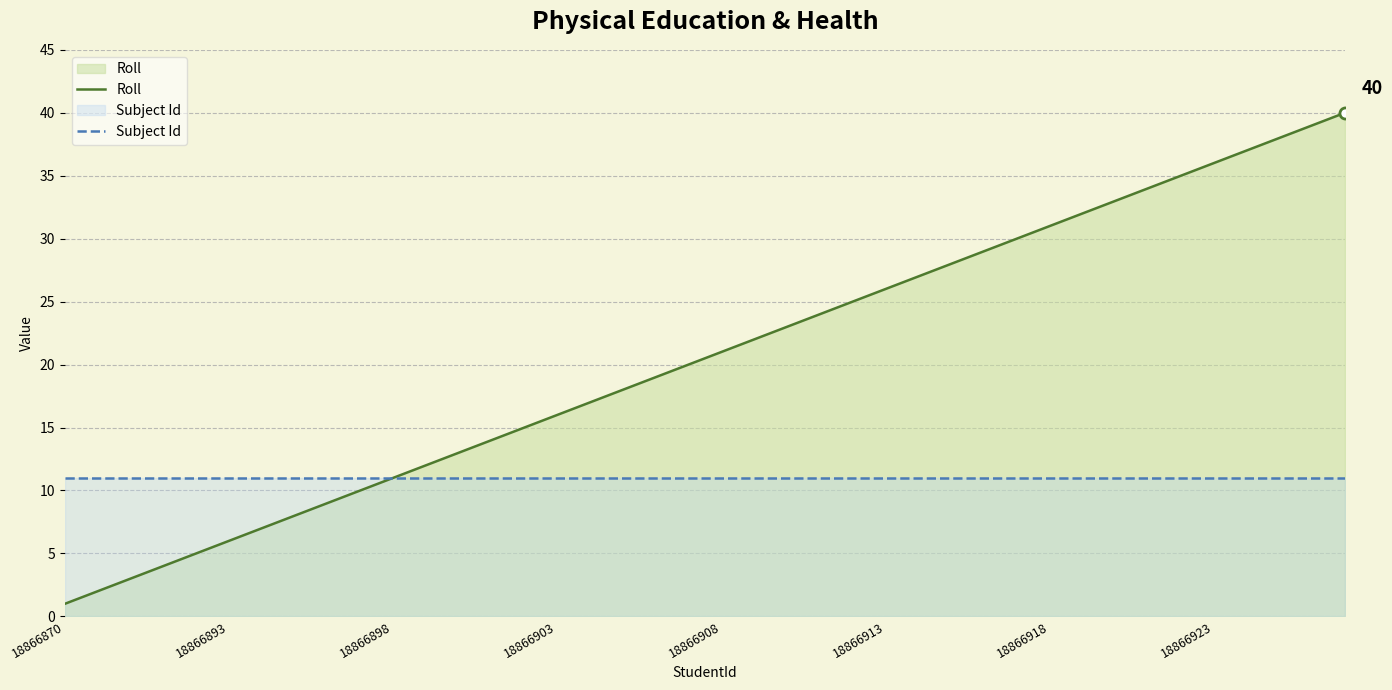

What is the sum of the Subject Id values at 18866870 and 18866908?

22